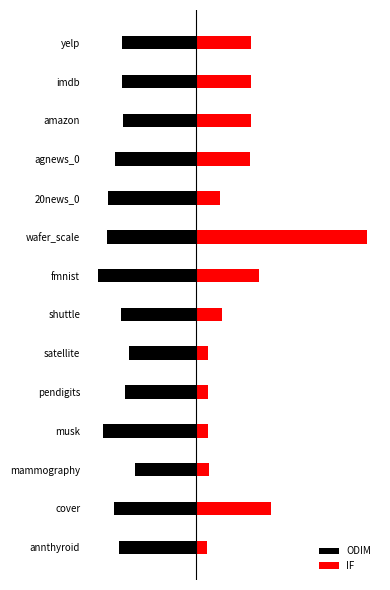

Is the value of IF at musk greater than the value of ODIM at imdb?

Yes